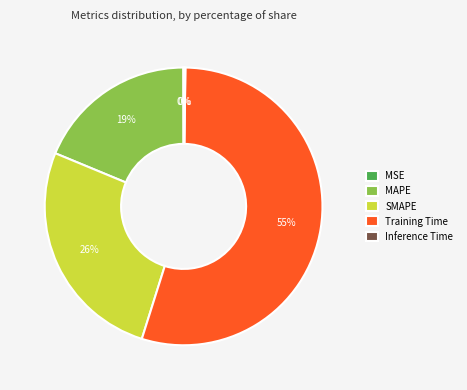

True or false: Training Time accounts for 55% of the total.

True